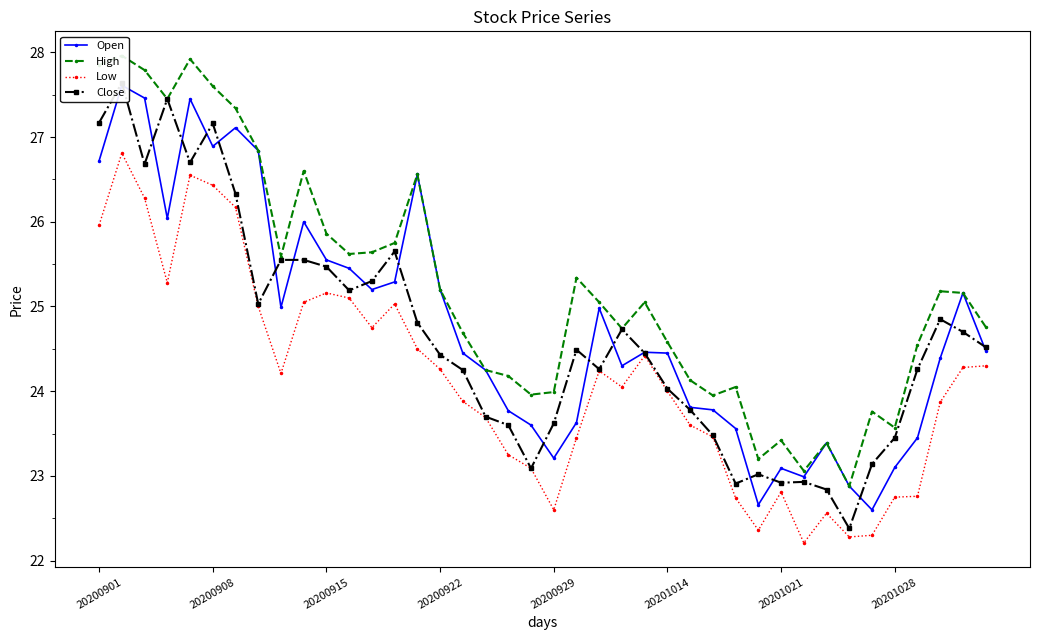

What is the lowest value of the Low series?

22.2